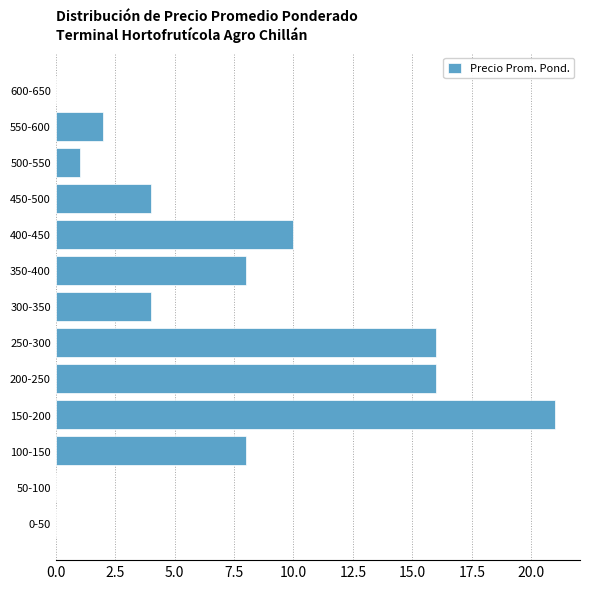

Reading bottom to top, what are all the values shown in this chart?

0-50=0	50-100=0	100-150=8	150-200=21	200-250=16	250-300=16	300-350=4	350-400=8	400-450=10	450-500=4	500-550=1	550-600=2	600-650=0